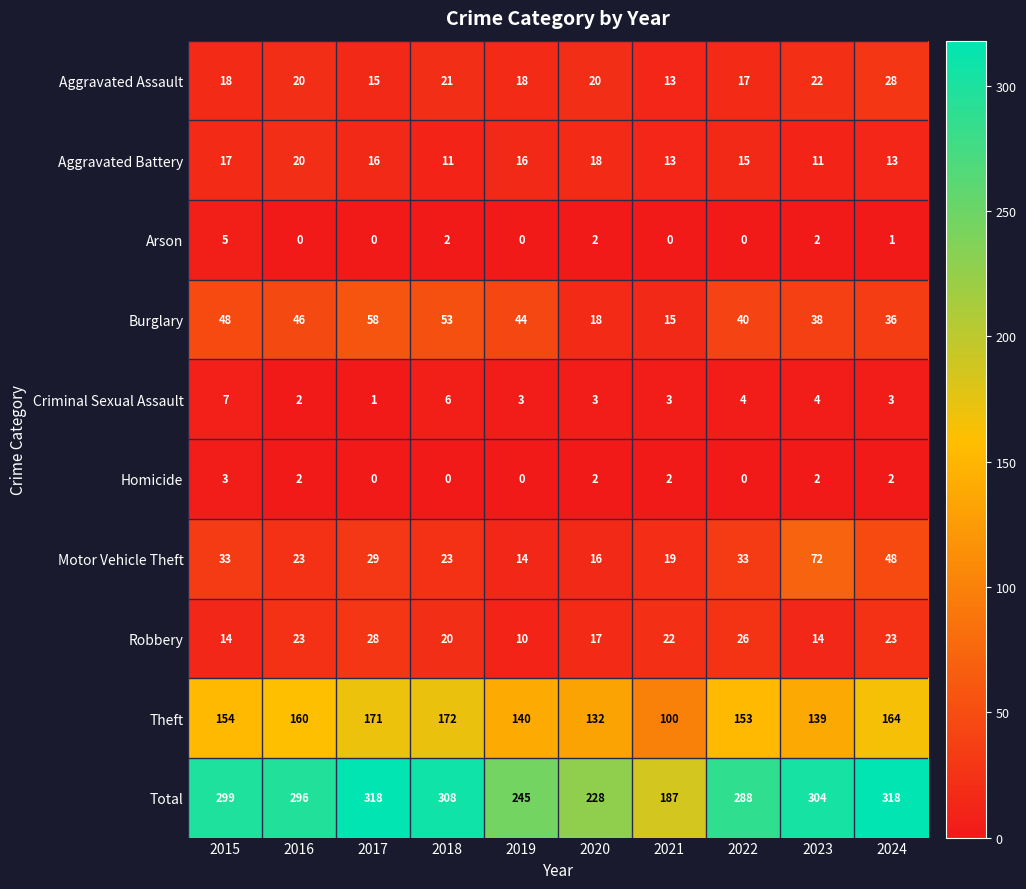

How many Criminal Sexual Assault values are between 3 and 4?

6